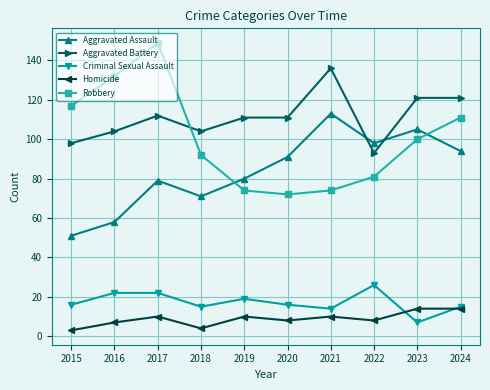

Reading left to right, what are all the values shown in this chart?

Aggravated Assault: 2015=51	2016=58	2017=79	2018=71	2019=80	2020=91	2021=113	2022=98	2023=105	2024=94
Aggravated Battery: 2015=98	2016=104	2017=112	2018=104	2019=111	2020=111	2021=136	2022=93	2023=121	2024=121
Criminal Sexual Assault: 2015=16	2016=22	2017=22	2018=15	2019=19	2020=16	2021=14	2022=26	2023=7	2024=15
Homicide: 2015=3	2016=7	2017=10	2018=4	2019=10	2020=8	2021=10	2022=8	2023=14	2024=14
Robbery: 2015=117	2016=132	2017=149	2018=92	2019=74	2020=72	2021=74	2022=81	2023=100	2024=111